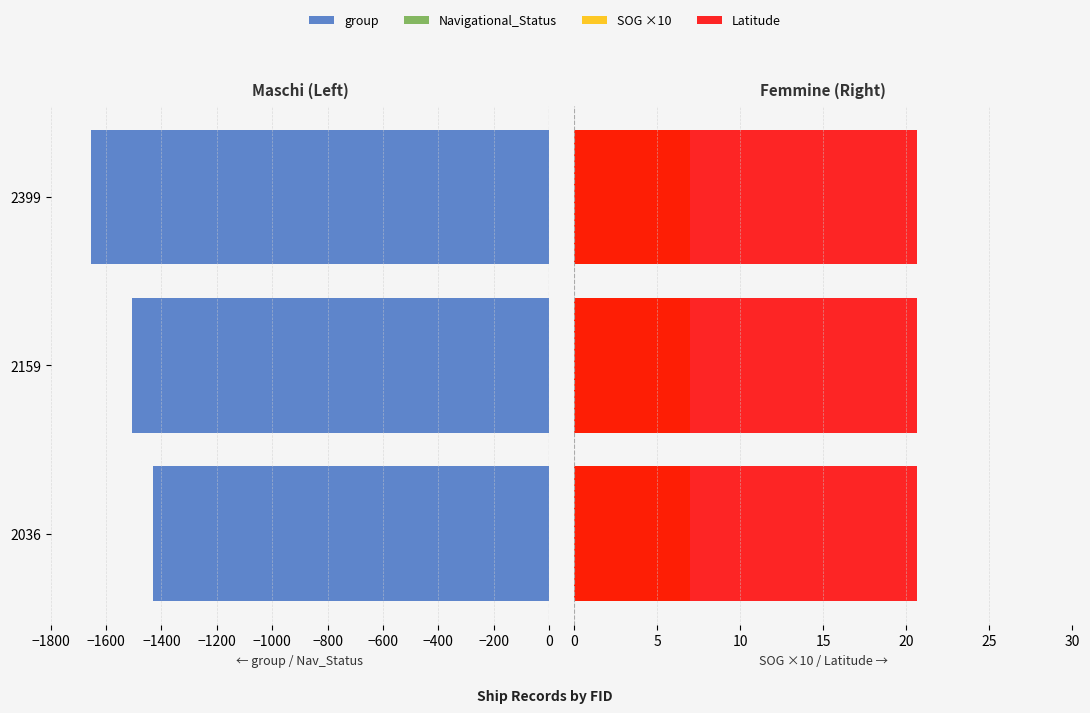

Rank the series by their maximum value, from lowest to highest.

group, Navigational_Status, SOG ×10, Latitude